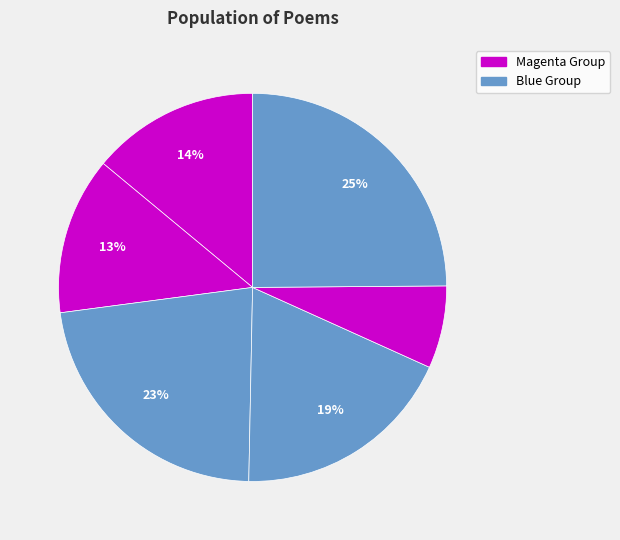

How many slices are in this pie chart?

6